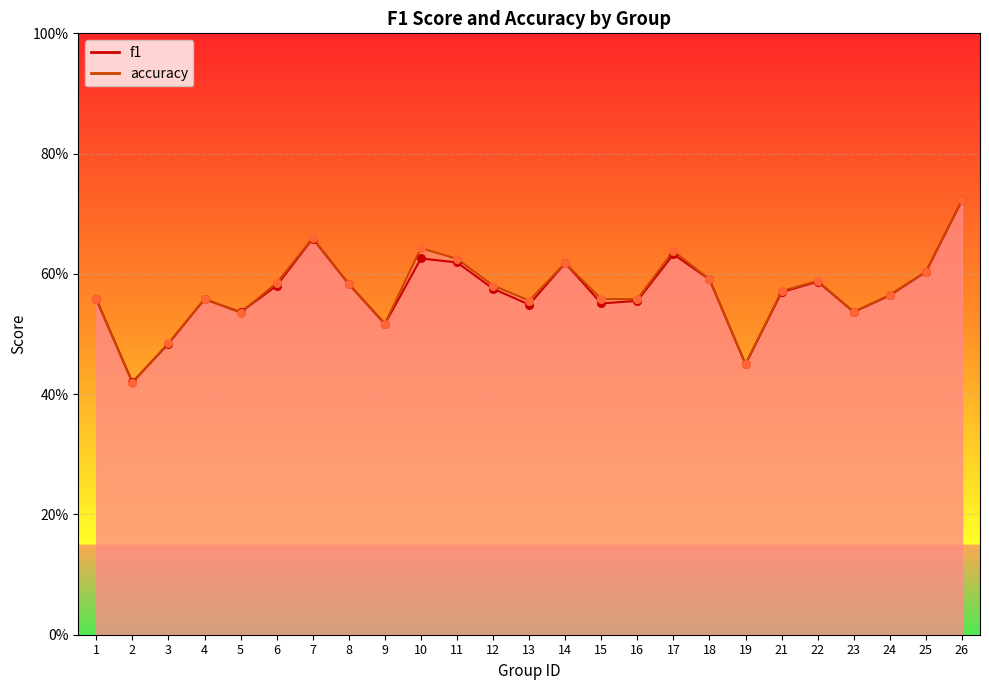

At how many categories does at least one series exceed 0?

25